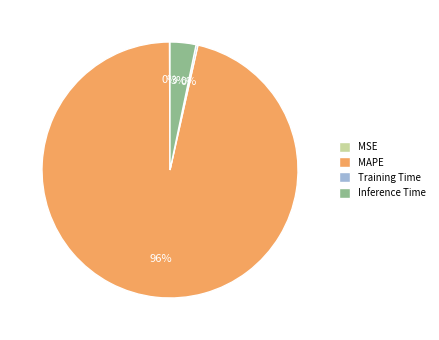

Is it true that MAPE is 96% of the pie?

True